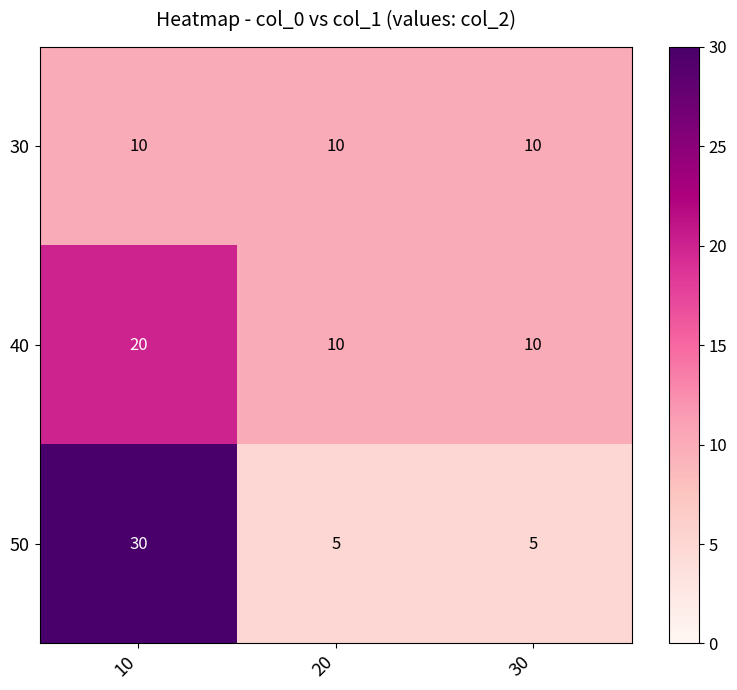

What is the difference between the maximum and minimum values in the 40 series?

10